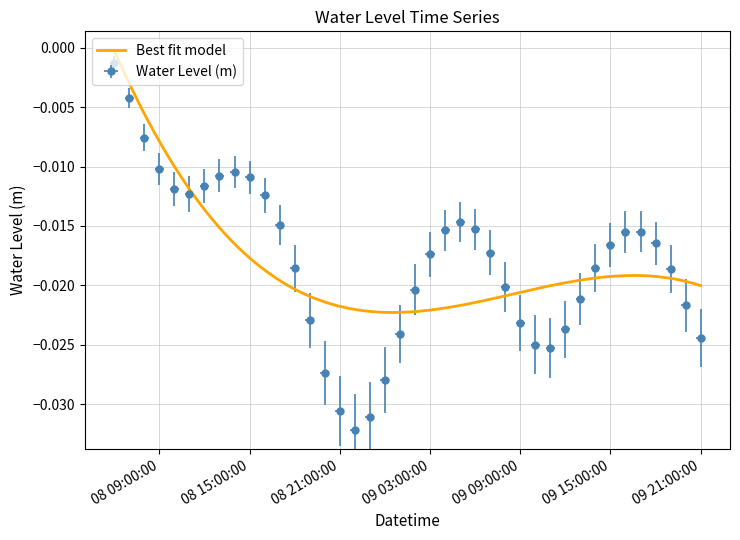

Which has a higher value, 2024-03-08 14:00:00 or 2024-03-09 07:00:00?

2024-03-08 14:00:00